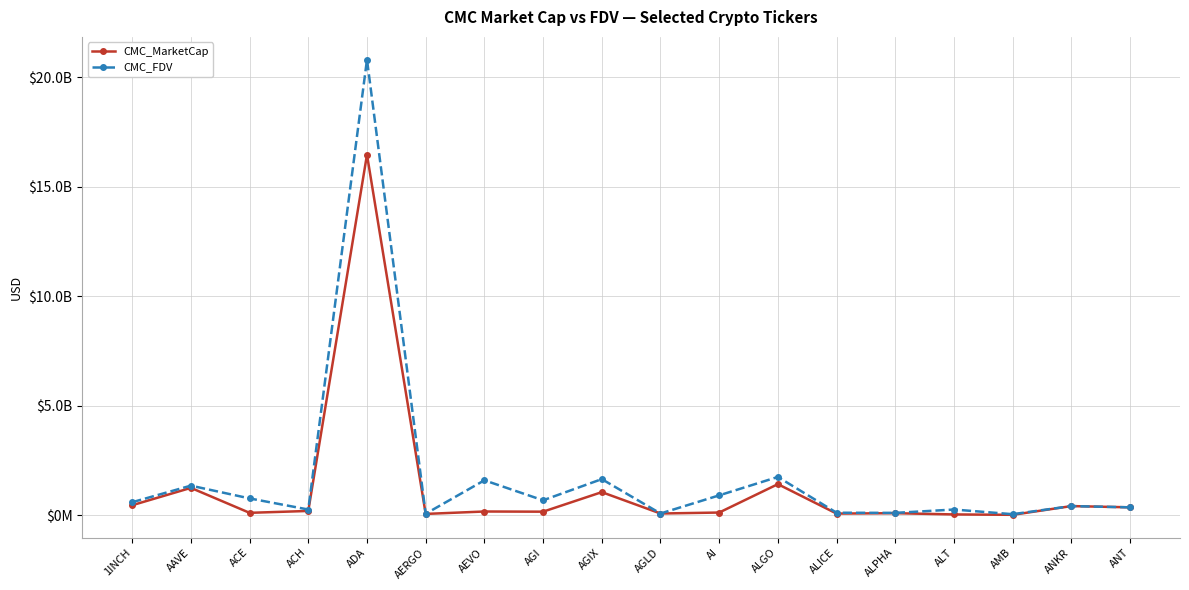

List the series in order of their overall mean, lowest first.

CMC_MarketCap, CMC_FDV